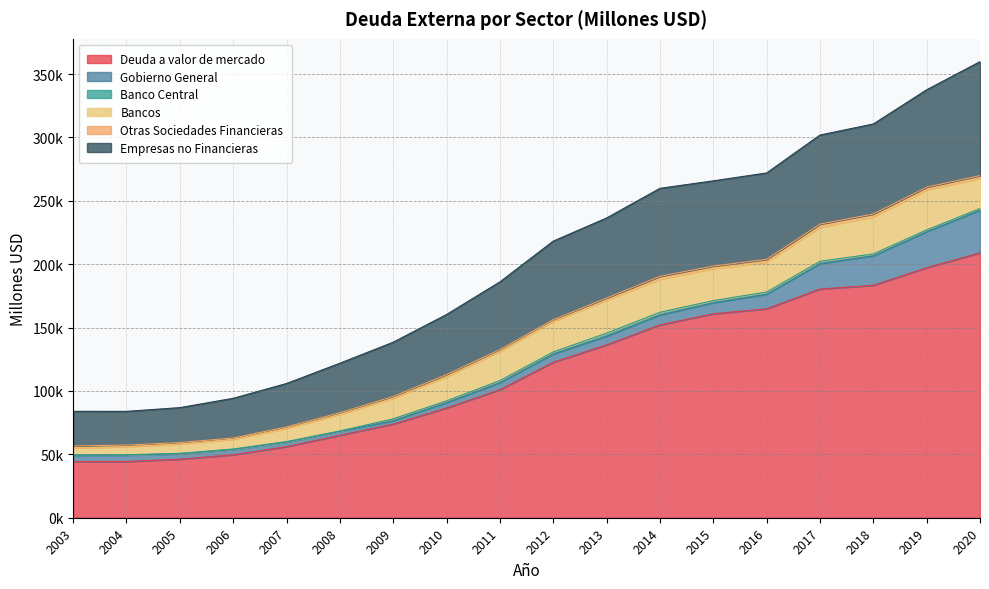

What is the difference between the maximum and minimum values in the Gobierno General series?

30912